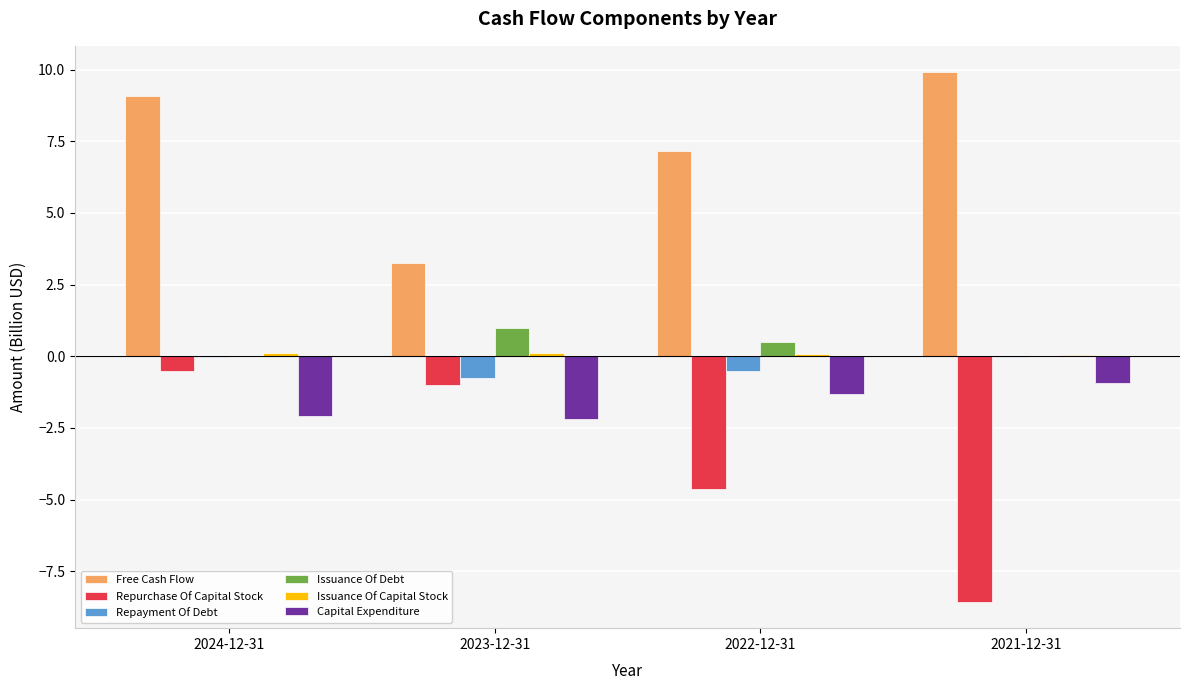

Which series has the largest range (max minus min)?

Repurchase Of Capital Stock